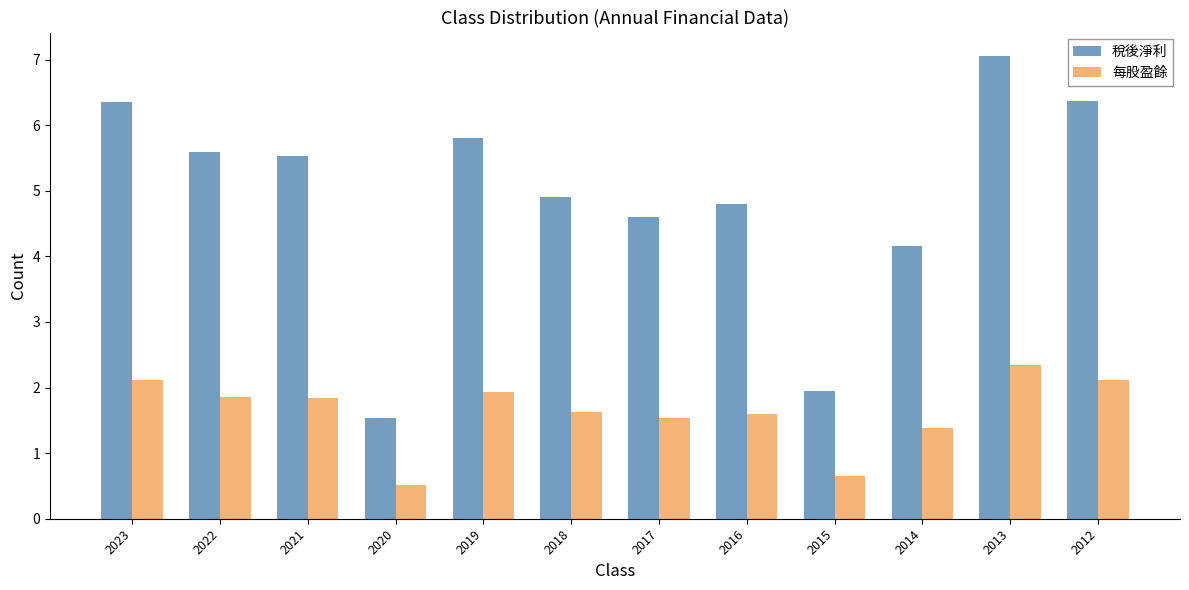

Is the value of 稅後淨利 at 2015 greater than the value of 每股盈餘 at 2016?

Yes